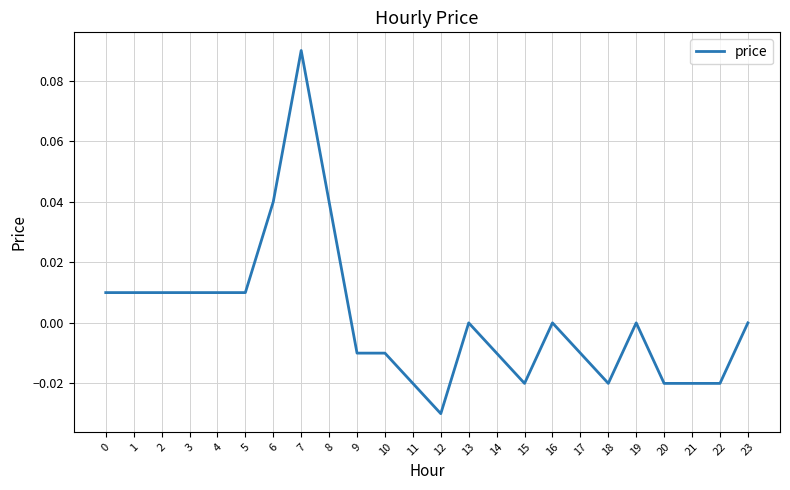

Between 5 and 21, which is larger?

5